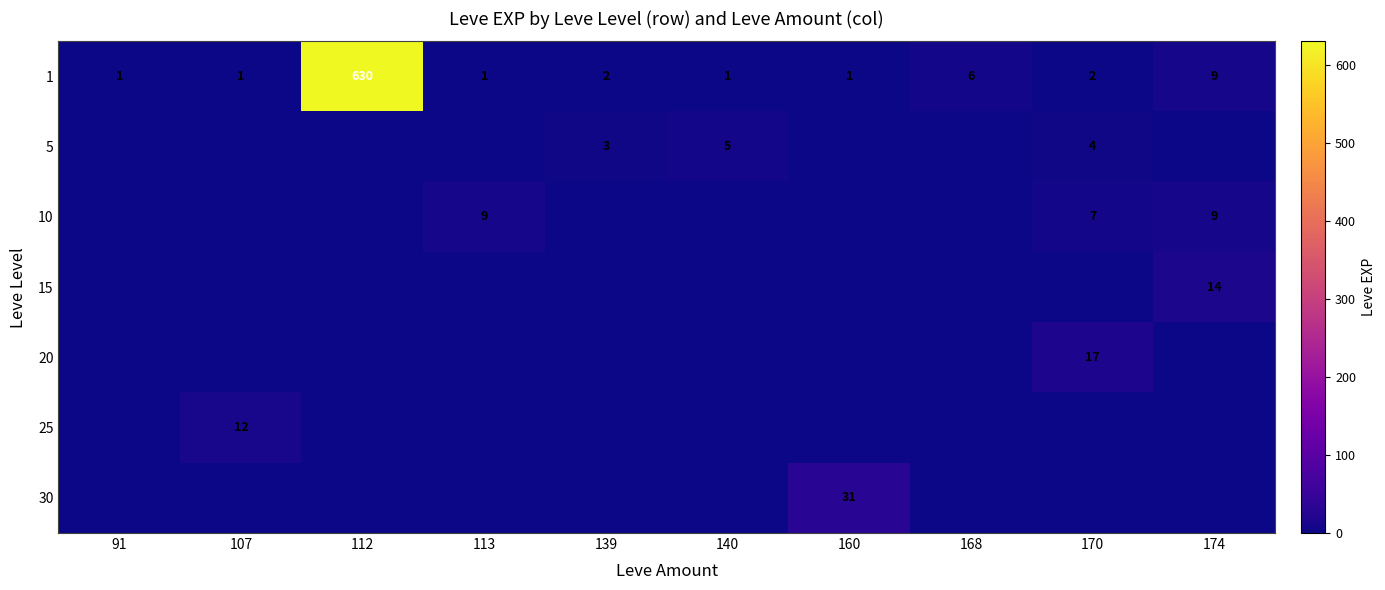

At which label is 1 closest to 315?

174